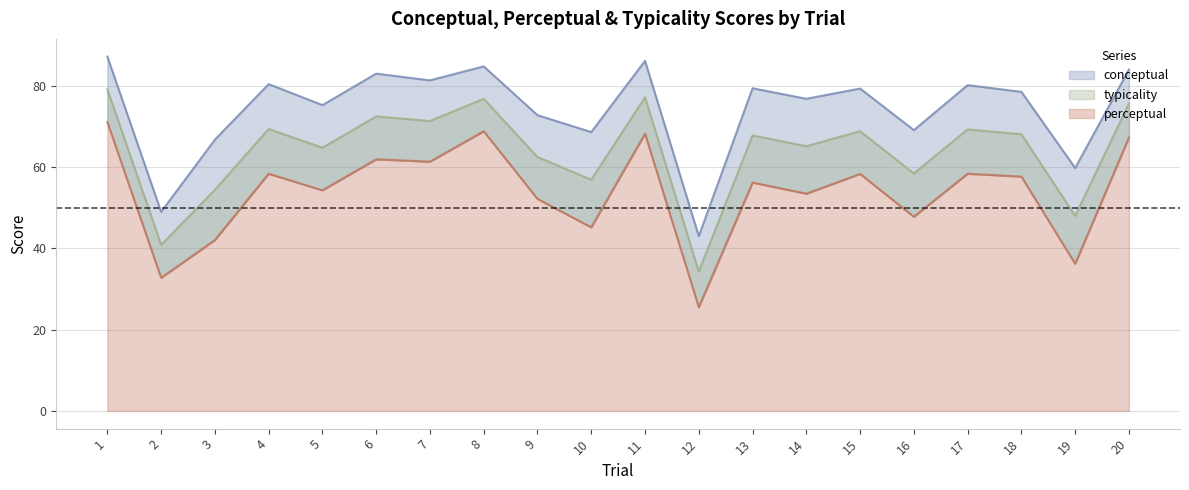

Where is the first local maximum for conceptual?

4